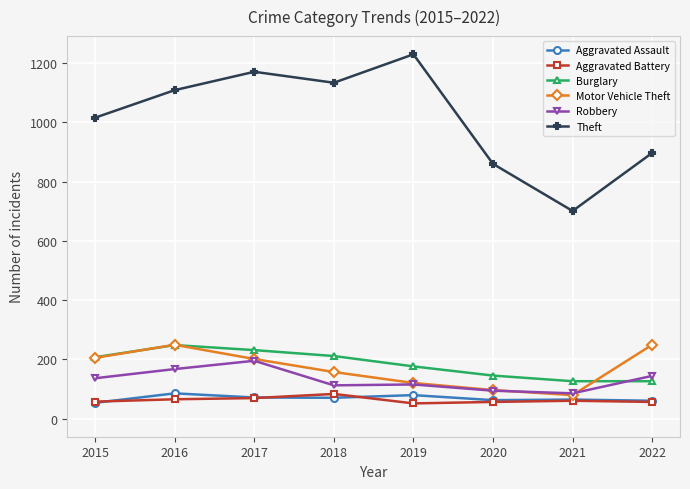

What is the sum of all Motor Vehicle Theft values?

1356